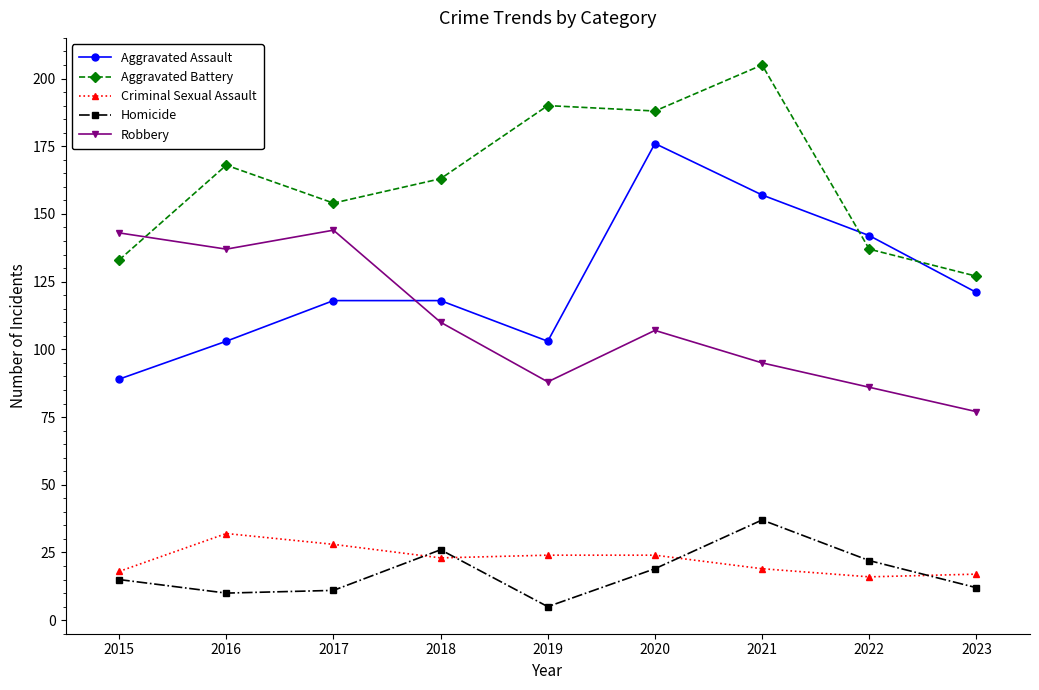

What is the average value of the Aggravated Assault series?

125